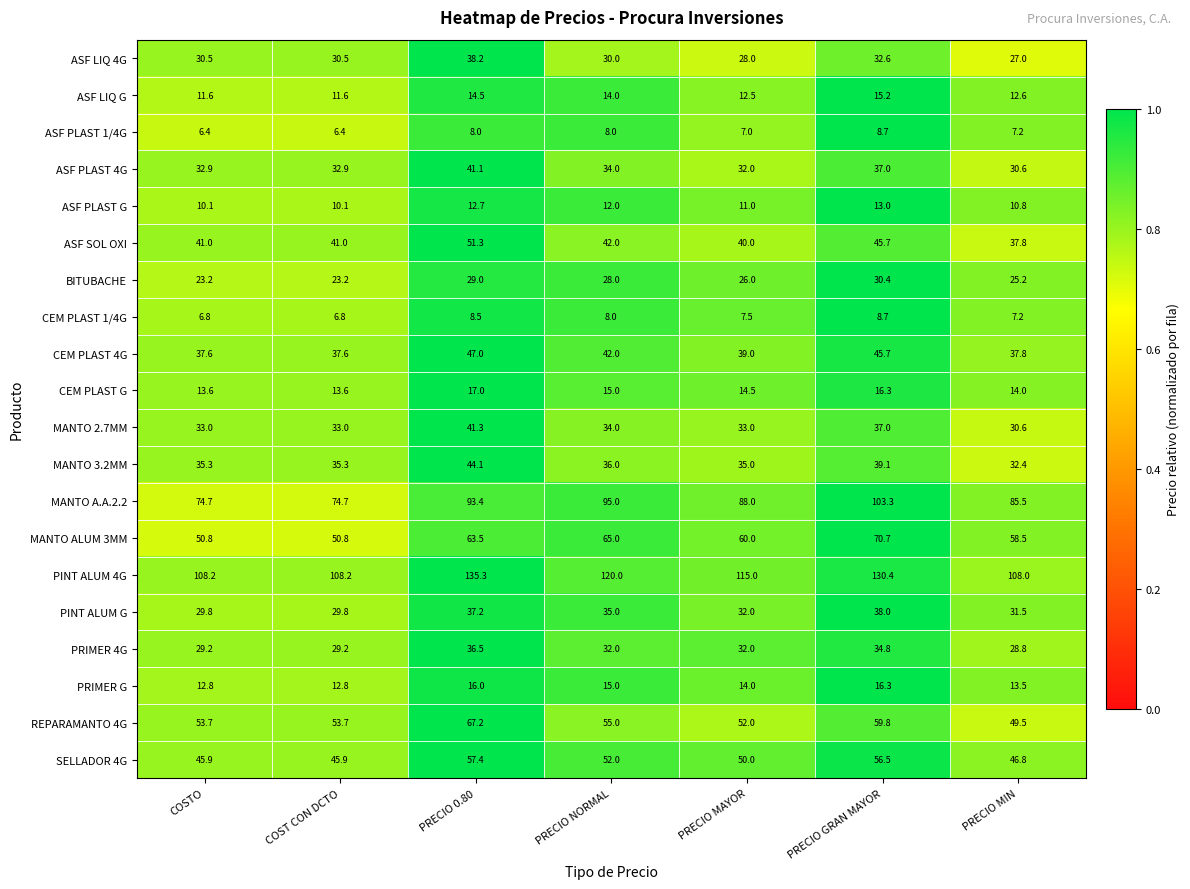

What is the sum of the MANTO 2.7MM values at PRECIO MAYOR and PRECIO NORMAL?

67.0